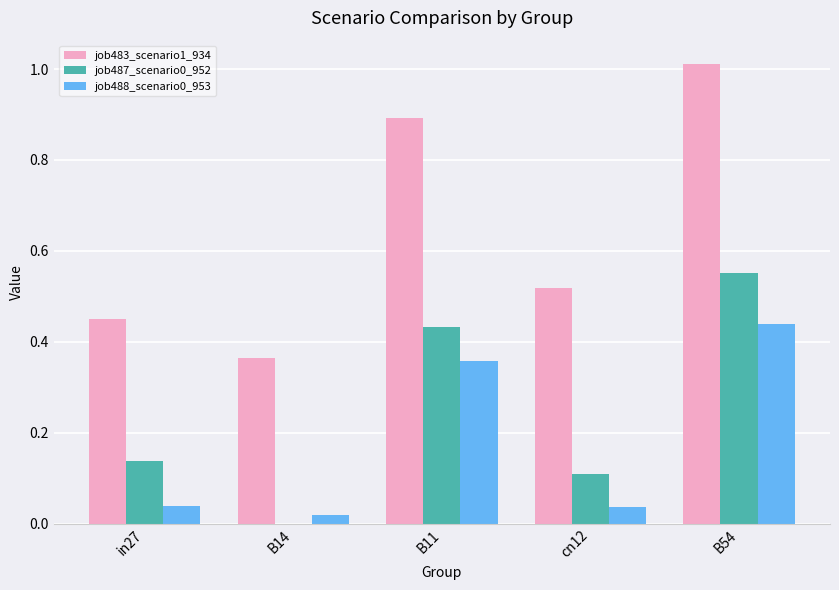

At which category is the sum across all series the highest?

B54